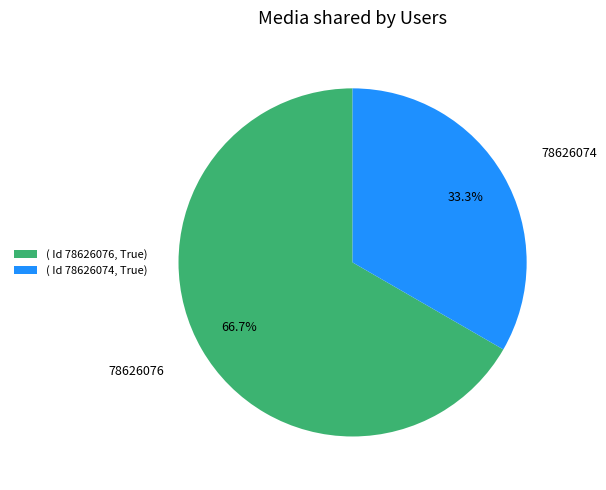

To the nearest percent, what is the combined percentage of 78626074 and 78626076?

100%